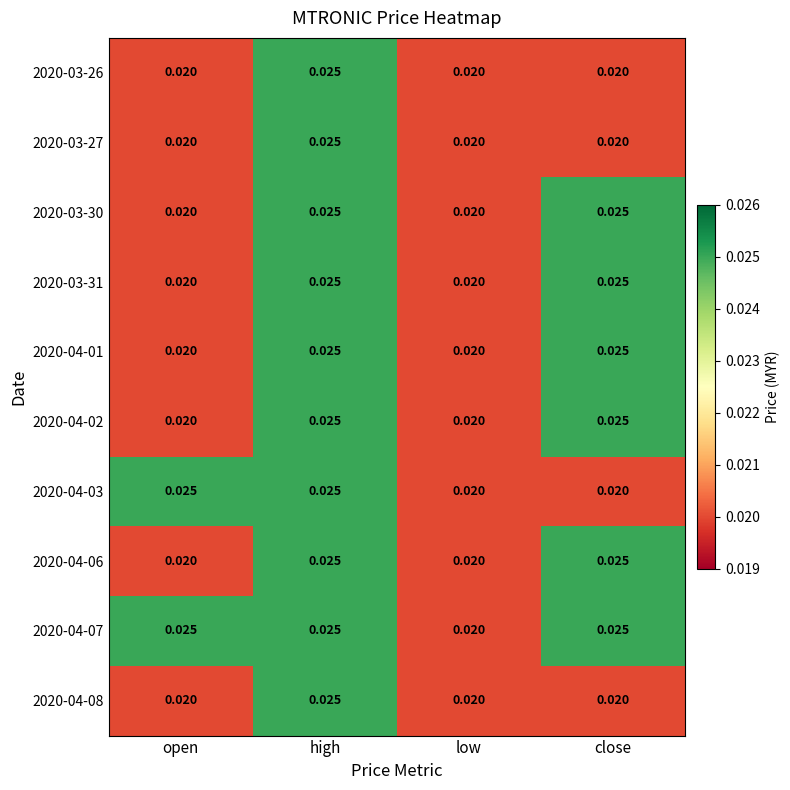

At which category is the sum across all series the highest?

high